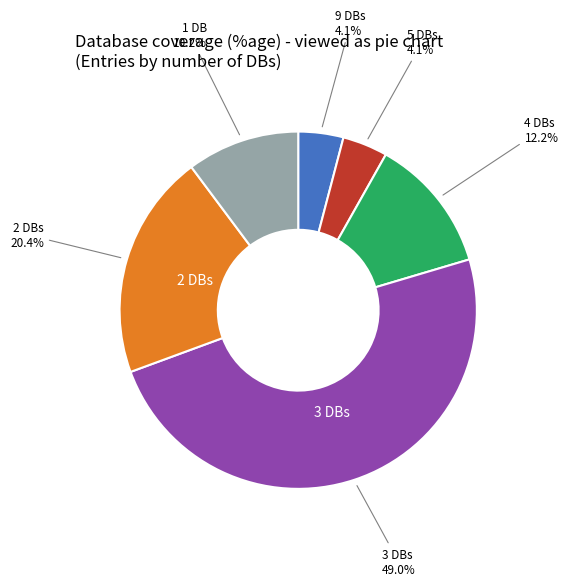

Which has a higher value, 3 DBs or 1 DB?

3 DBs